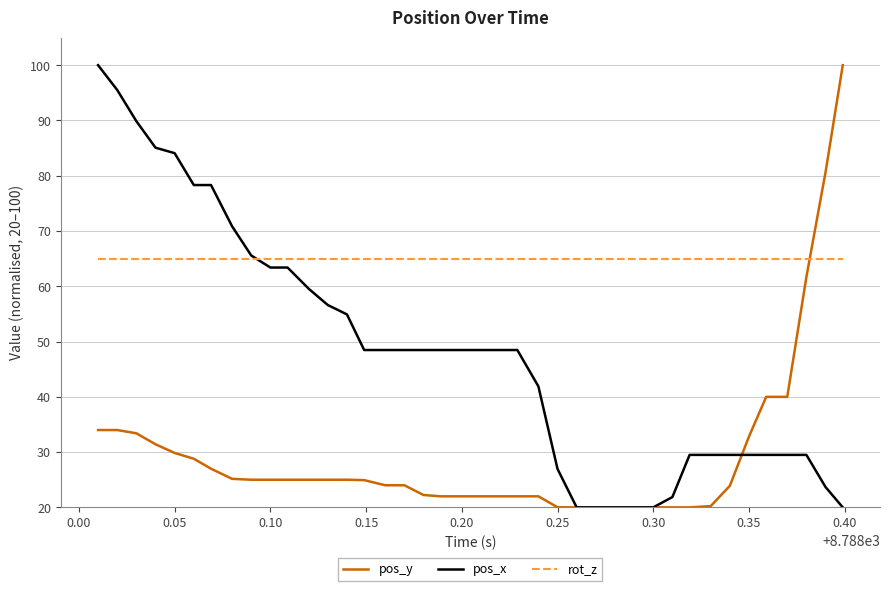

What is the highest value of the pos_y series?

100.0